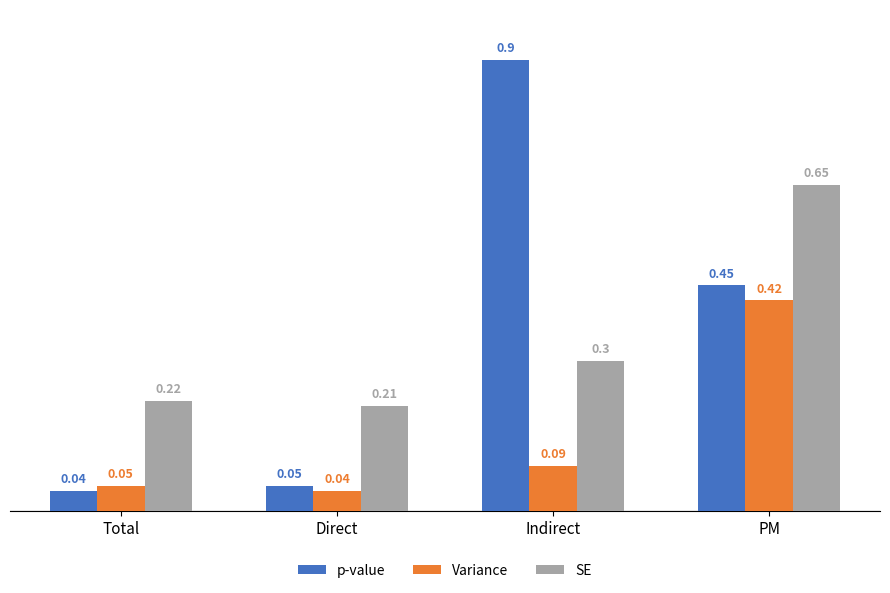

Which category has the highest value across all series?

Indirect